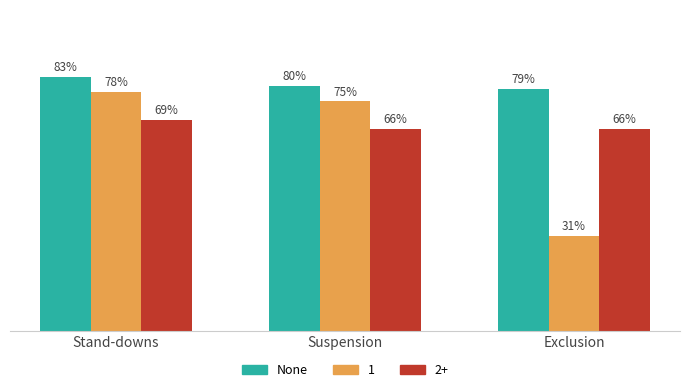

Which category has the lowest value in the 1 series?

Exclusion